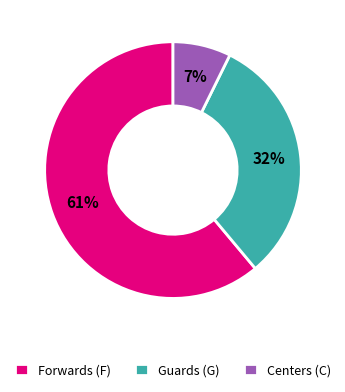

Between Centers (C) and Guards (G), which is larger?

Guards (G)